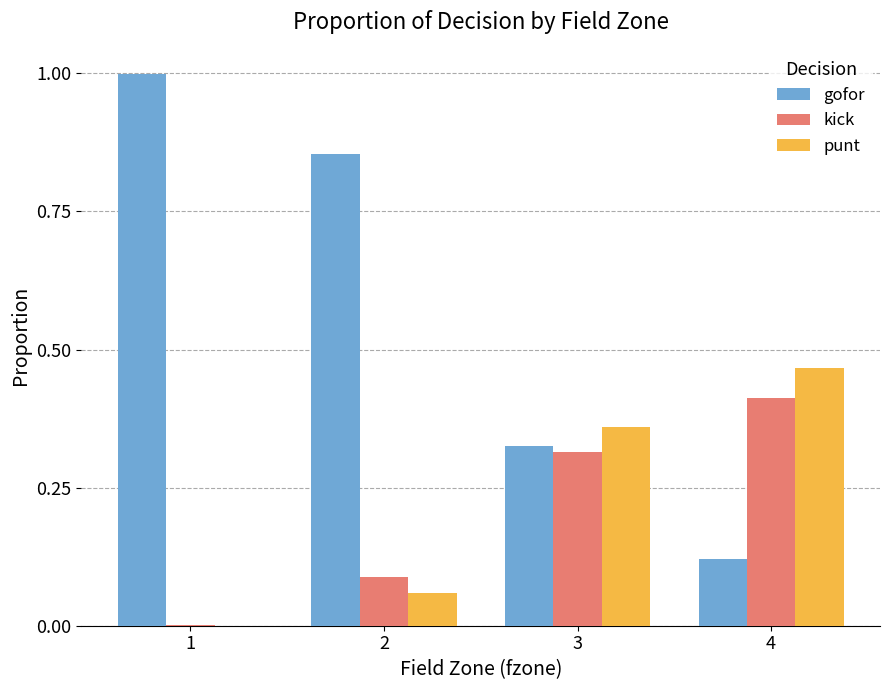

What is the sum of all gofor values?

2.3